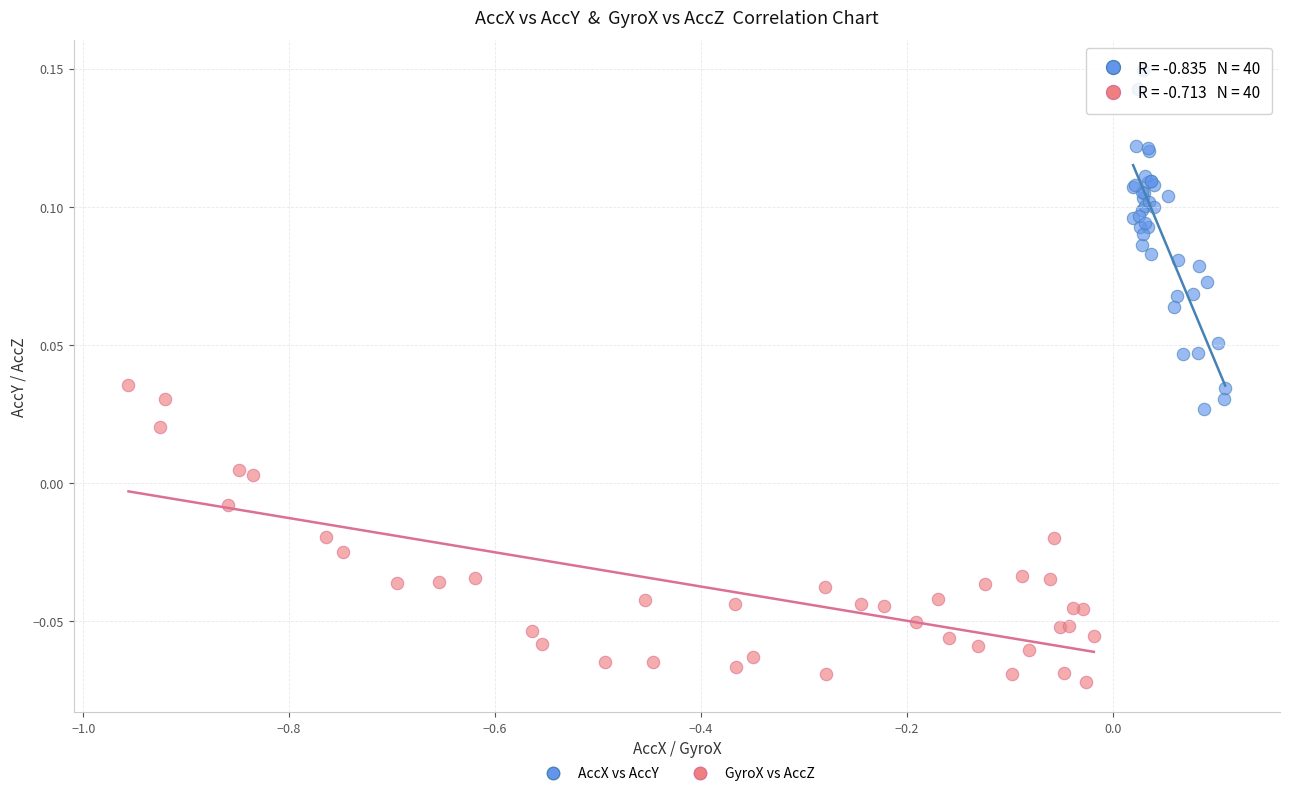

Which series contains the highest Y value?

AccX vs AccY